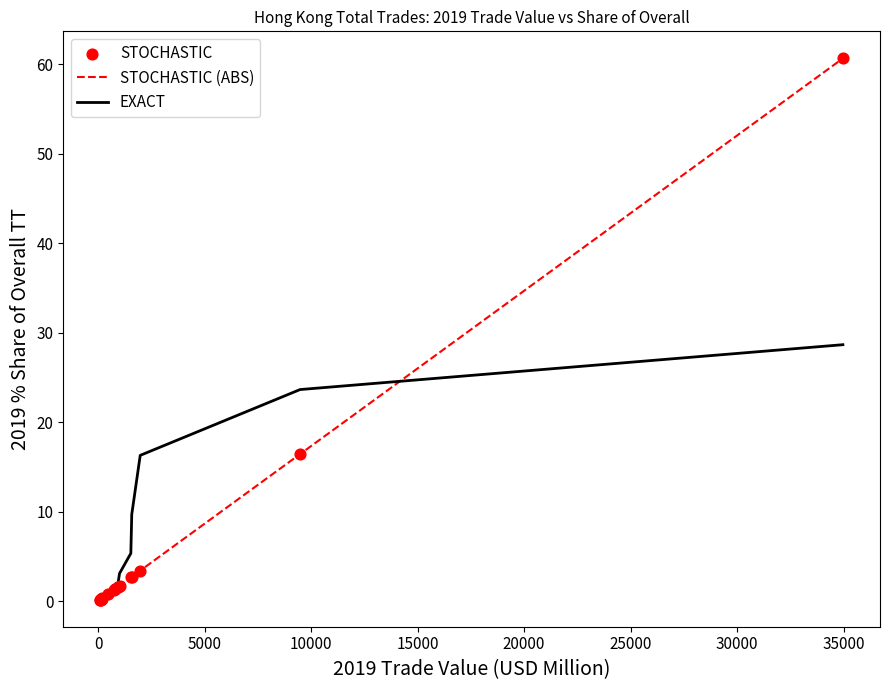

Which series has the widest spread of values?

STOCHASTIC (ABS)